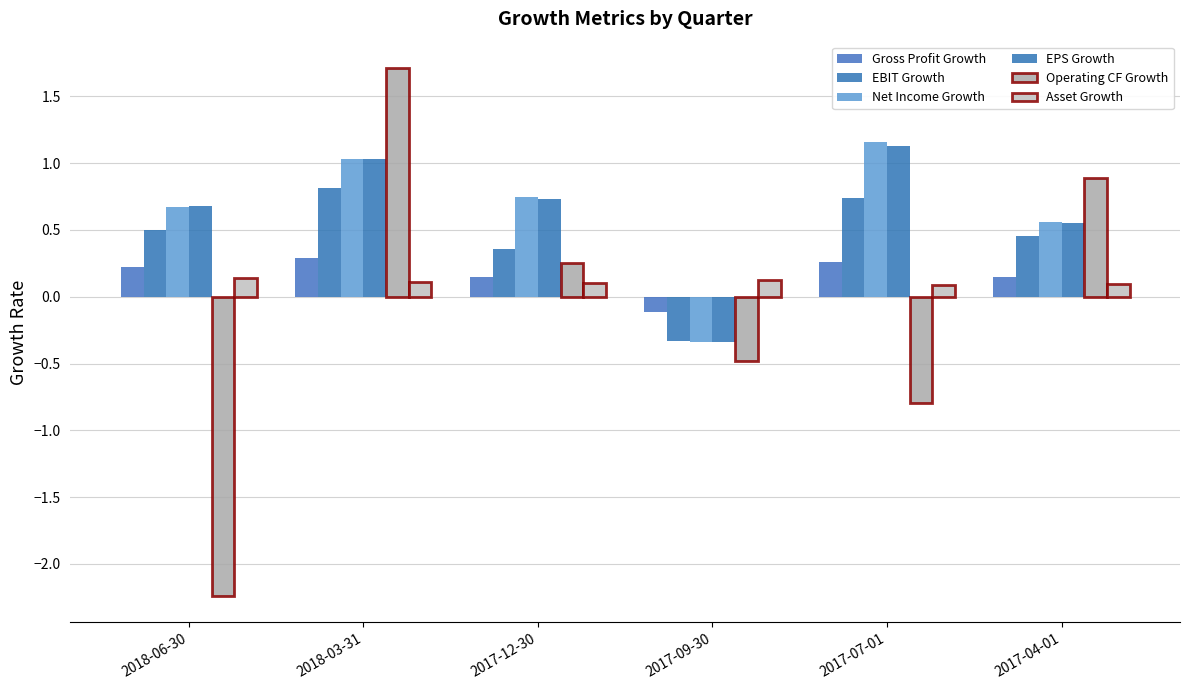

What value does the EBIT Growth series have at 2017-07-01?

0.7